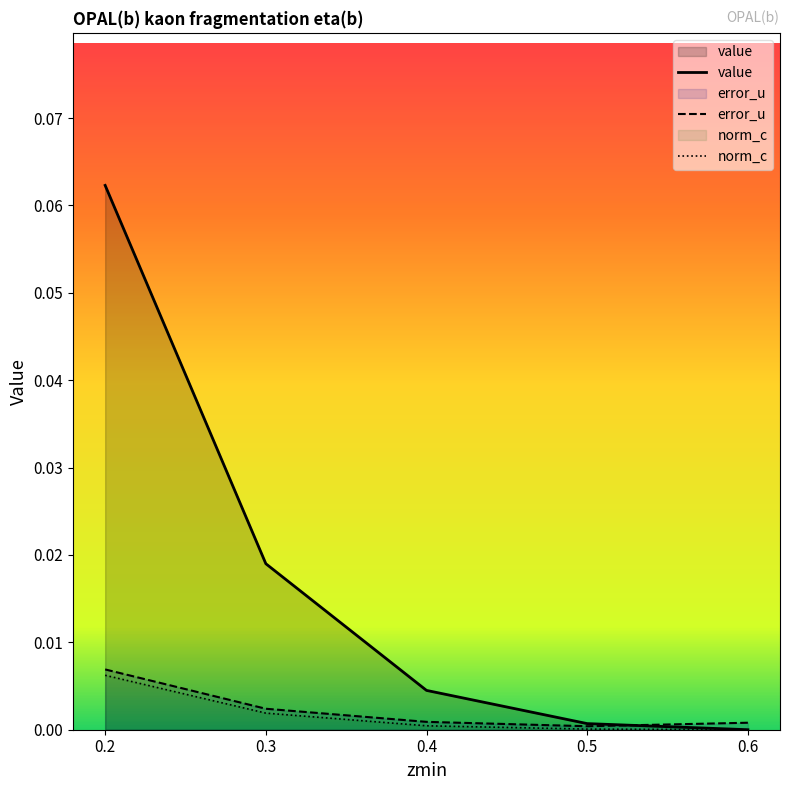

What is the difference between the maximum and minimum values in the value series?

0.1